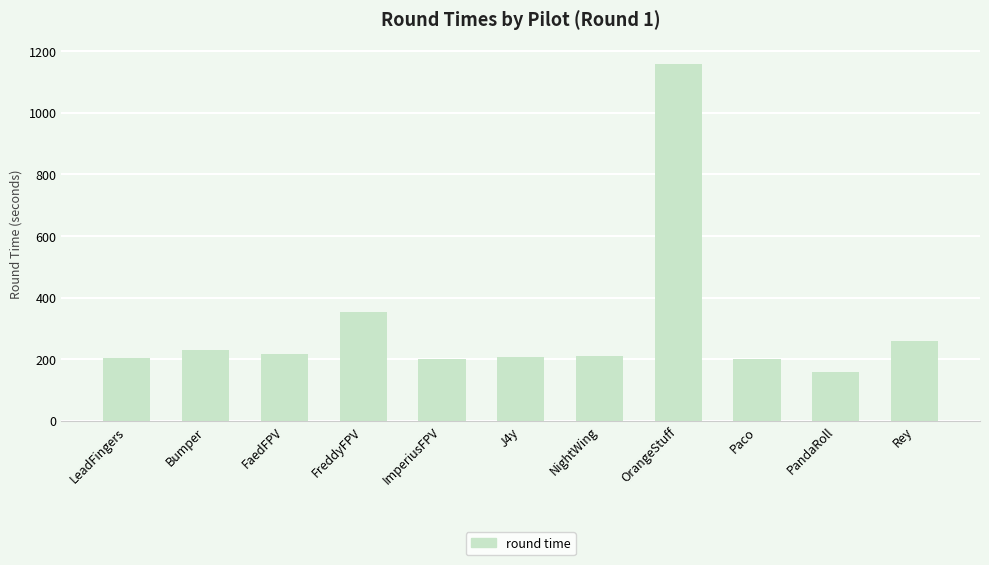

What is the minimum value shown in the chart?

159.7